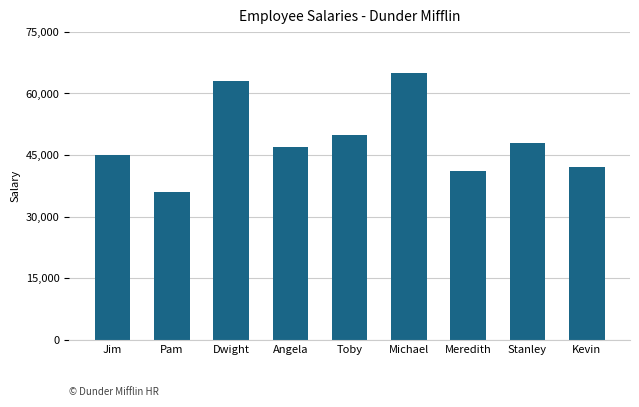

Where is the data nearest to the value 50500?

Toby